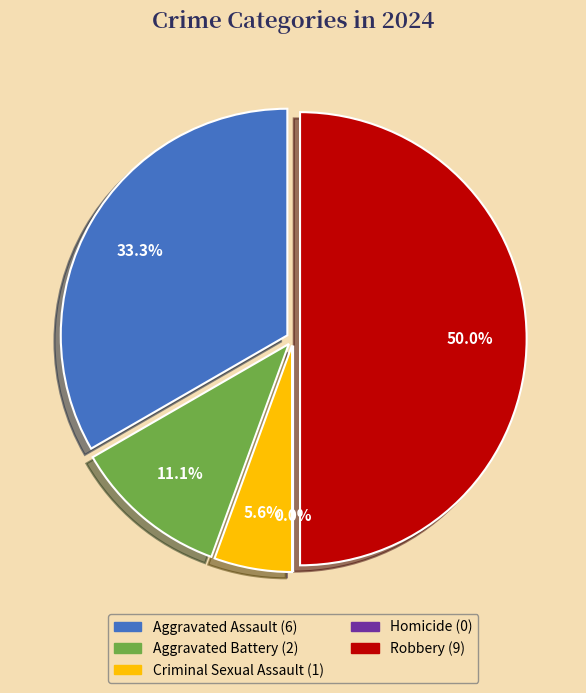

Which has a higher value, Criminal Sexual Assault or Aggravated Assault?

Aggravated Assault